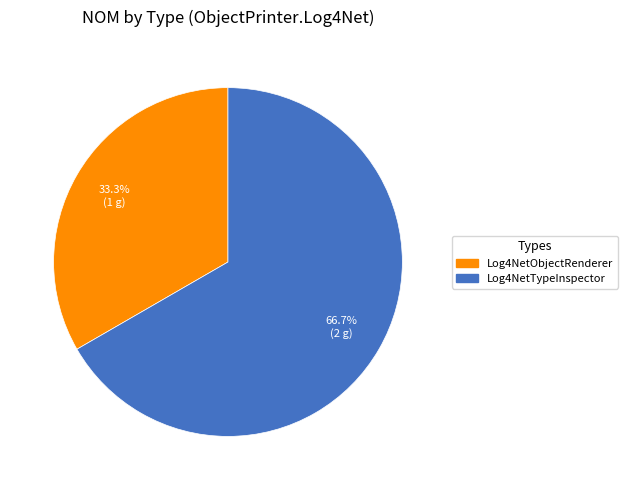

What percentage is the Log4NetTypeInspector slice, to the nearest percent?

67%